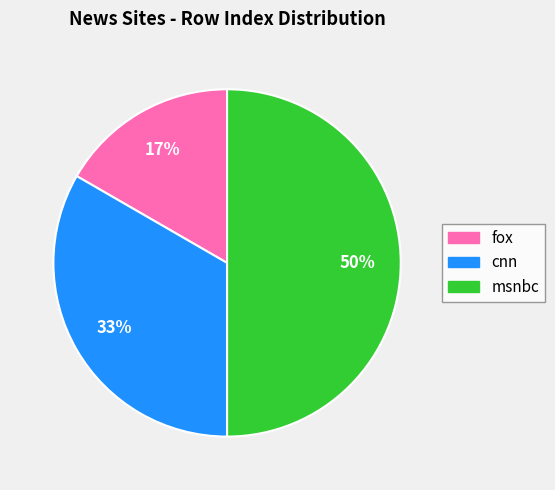

Is it true that msnbc is 55% of the pie?

False